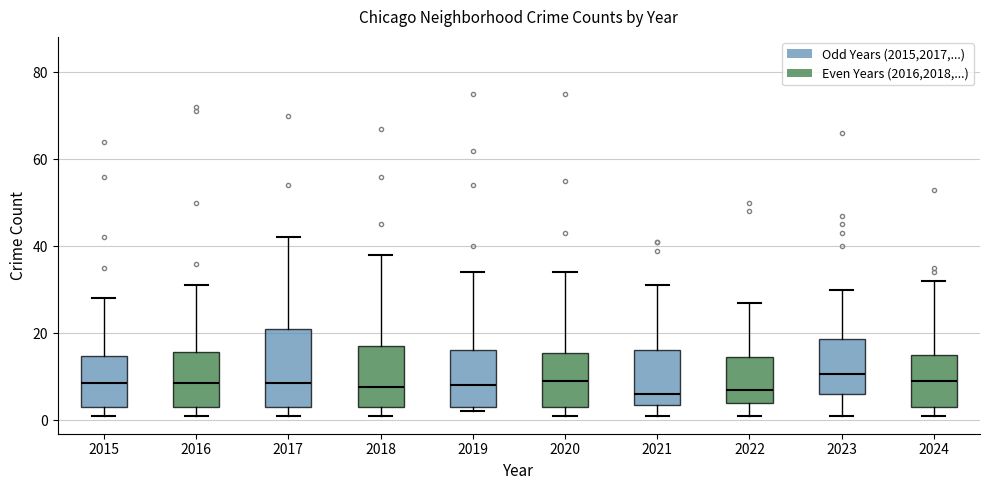

Which box is the tallest, from its lower edge to its upper edge?

2017